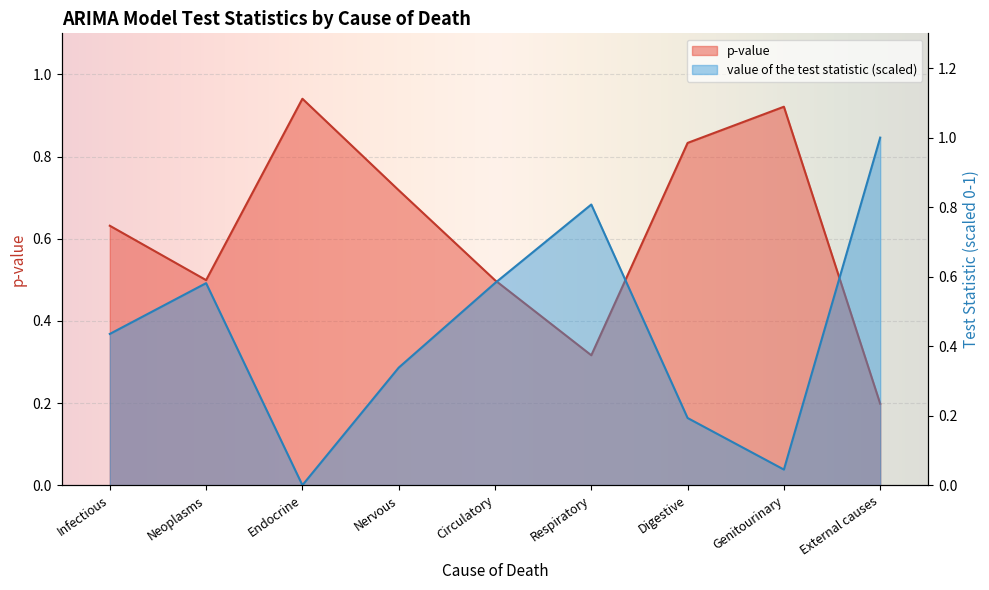

What is the average value of the value of the test statistic series?

0.4